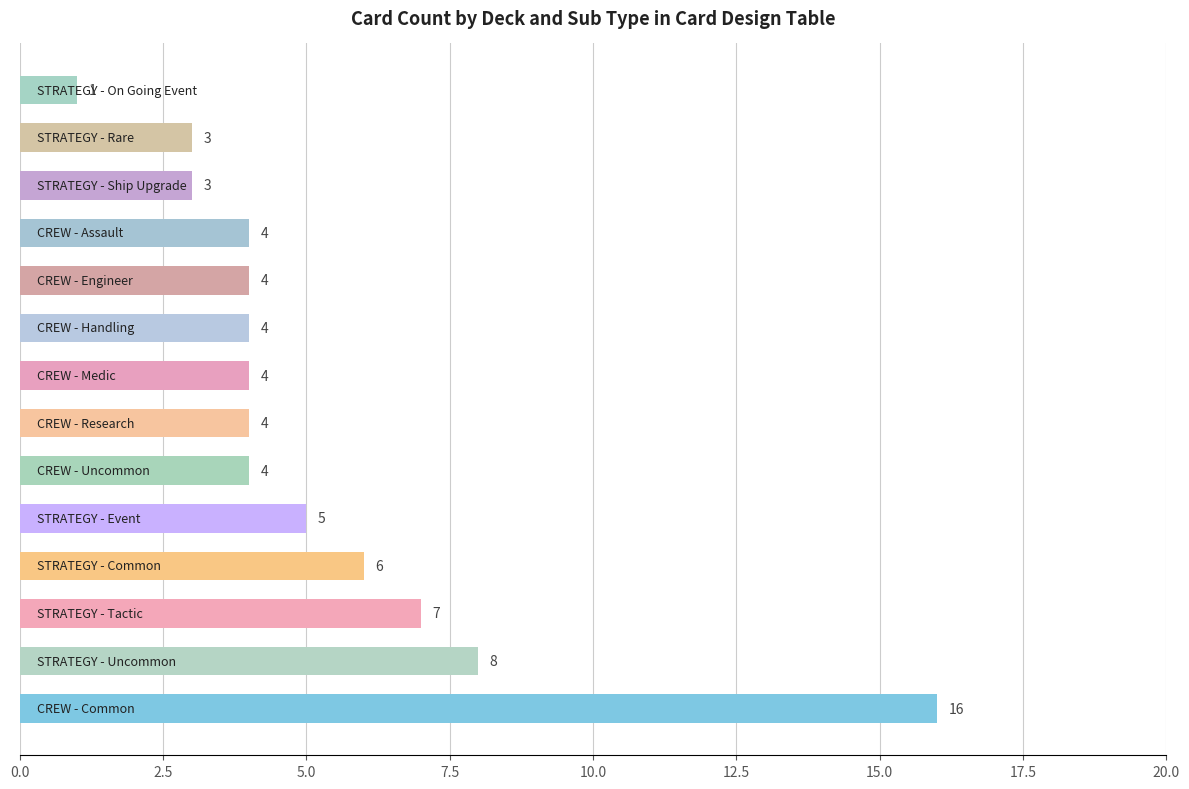

What is the greatest value displayed?

16